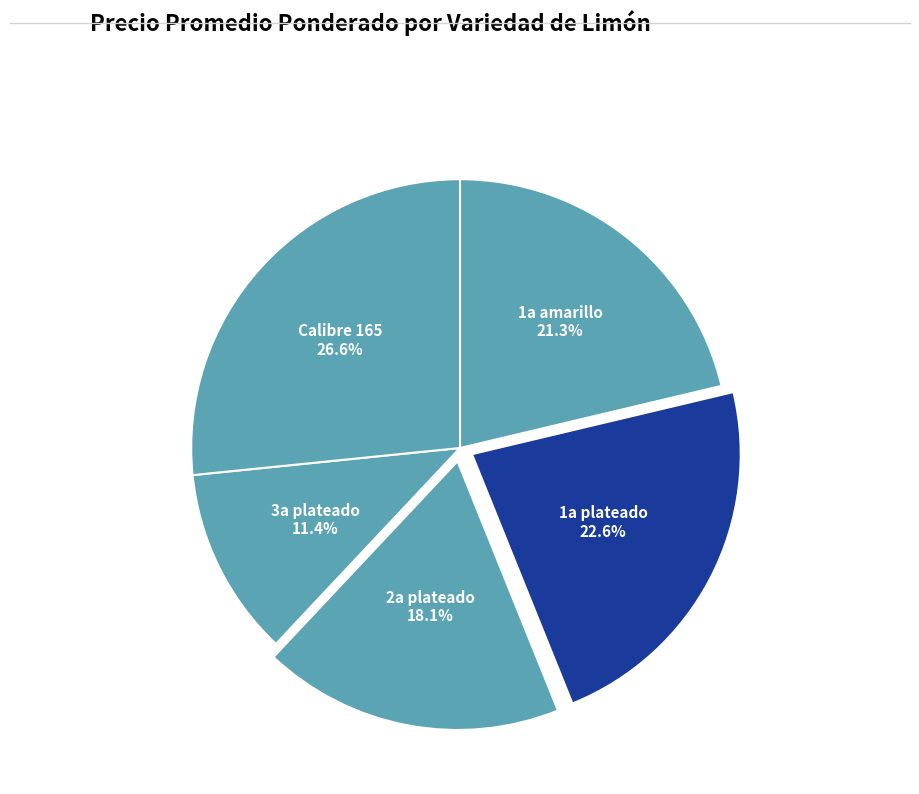

What percentage is NOT represented by 1a amarillo?

78.7%